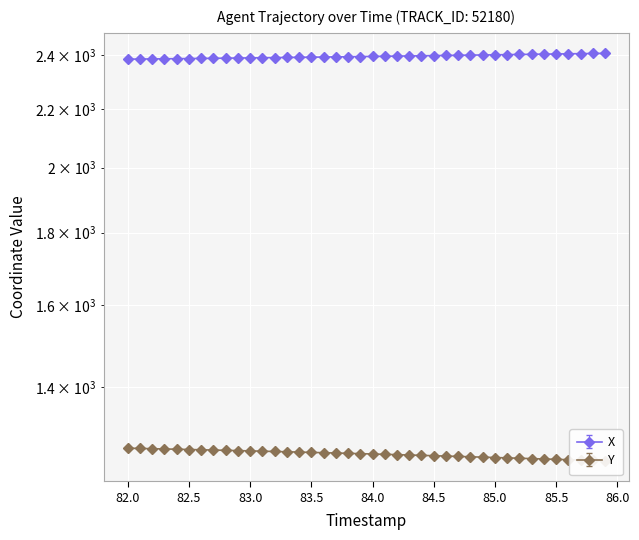

Reading left to right, what are all the values shown in this chart?

X: 2384.3	2384.8	2385.3	2385.7	2386.2	2386.7	2387.2	2387.7	2388.2	2388.8	2389.3	2389.8	2390.4	2390.9	2391.5	2392.1	2392.6	2393.2	2393.8	2394.4	2395.0	2395.6	2396.2	2396.8	2397.4	2398.1	2398.7	2399.4	2400.0	2400.7	2401.3	2401.9	2402.6	2403.2	2403.9	2404.5	2405.2	2405.8	2406.4	2407.1
Y: 1268.7	1268.1	1267.6	1267.0	1266.5	1265.9	1265.4	1264.8	1264.2	1263.7	1263.1	1262.5	1261.9	1261.2	1260.6	1260.0	1259.4	1258.7	1258.1	1257.4	1256.7	1256.1	1255.4	1254.7	1254.0	1253.2	1252.5	1251.8	1251.0	1250.3	1249.6	1248.8	1248.1	1247.4	1246.6	1245.9	1245.2	1244.4	1243.7	1243.0